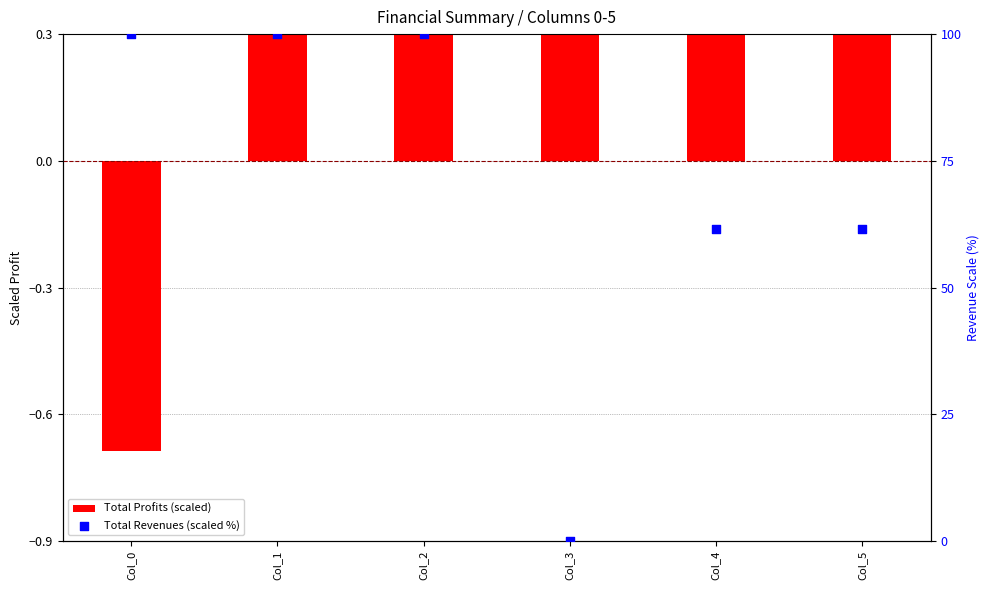

Which series contains the highest Y value?

Total Revenues (scaled %)